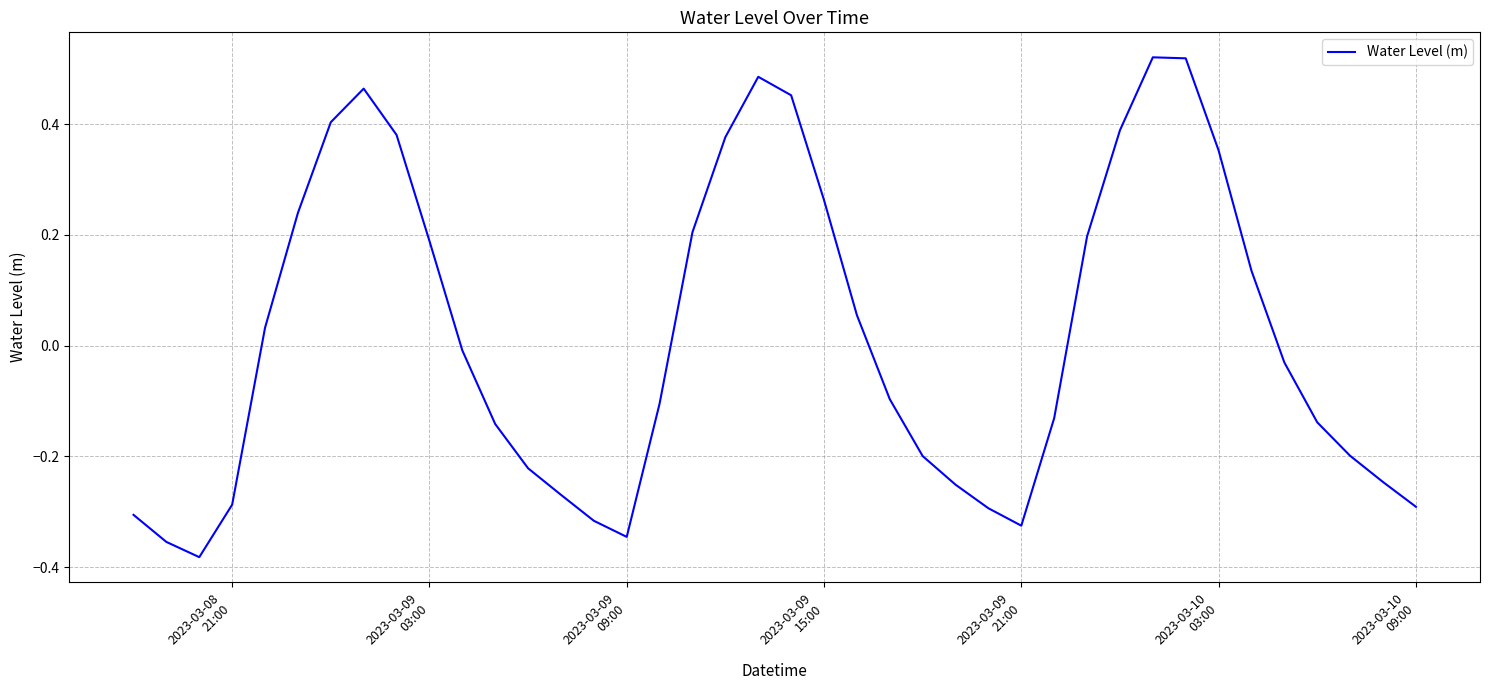

Does the chart have visible grid lines?

Yes